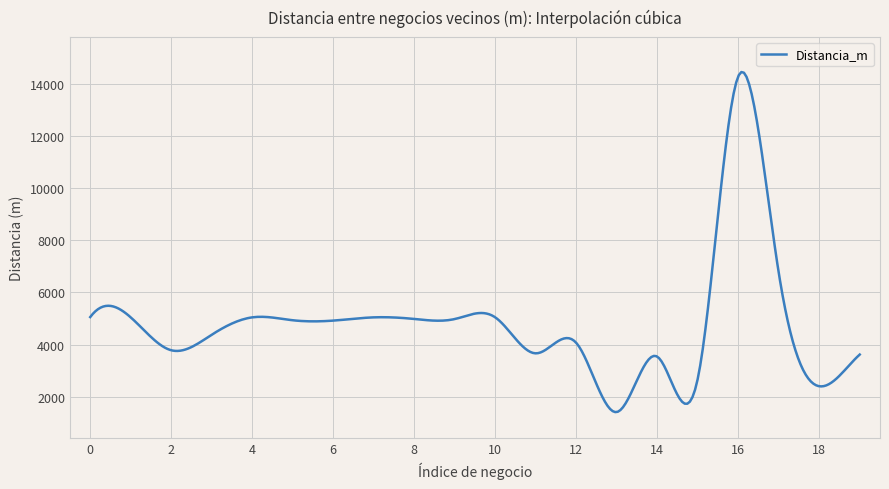

What is the difference between the maximum and minimum values?

13027.7